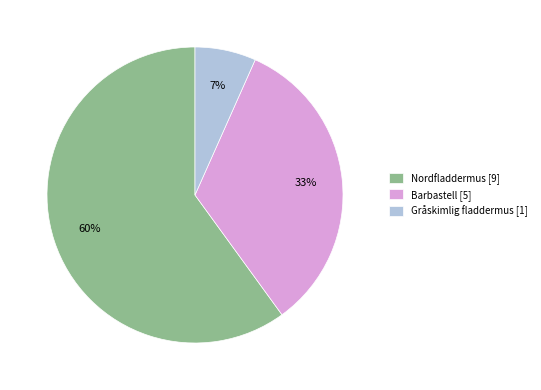

Count the number of slices in the pie.

3